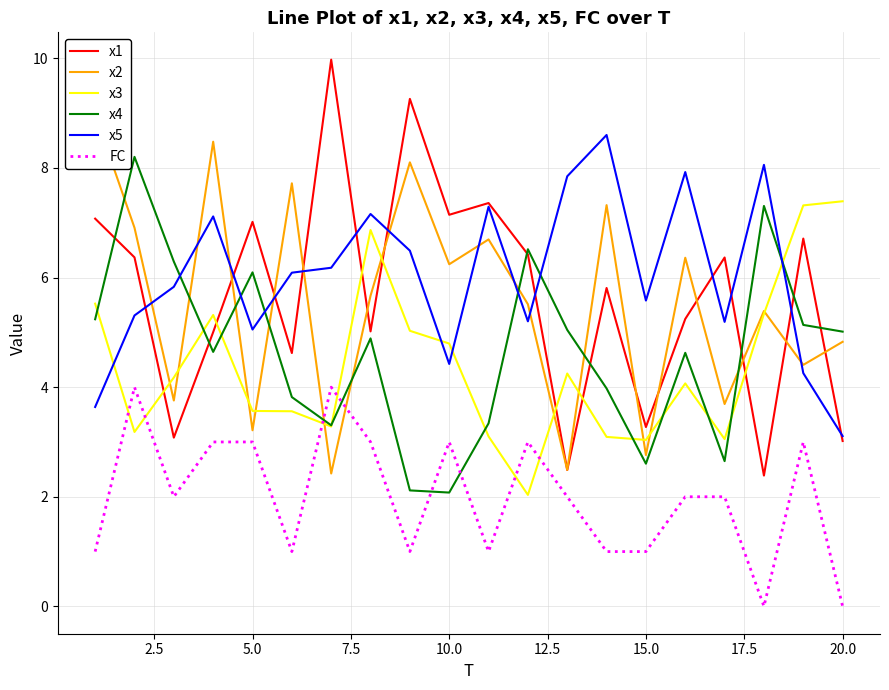

The FC series shows 0.0 at 20.0. True or false?

True